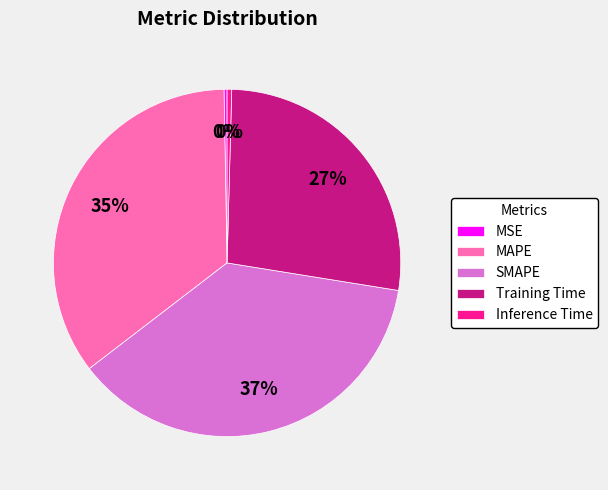

How many segments does this pie chart have?

5